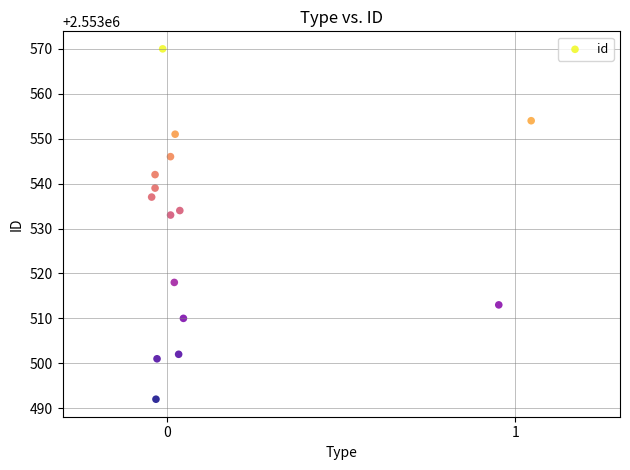

What is the range of Y values (max minus min)?

78